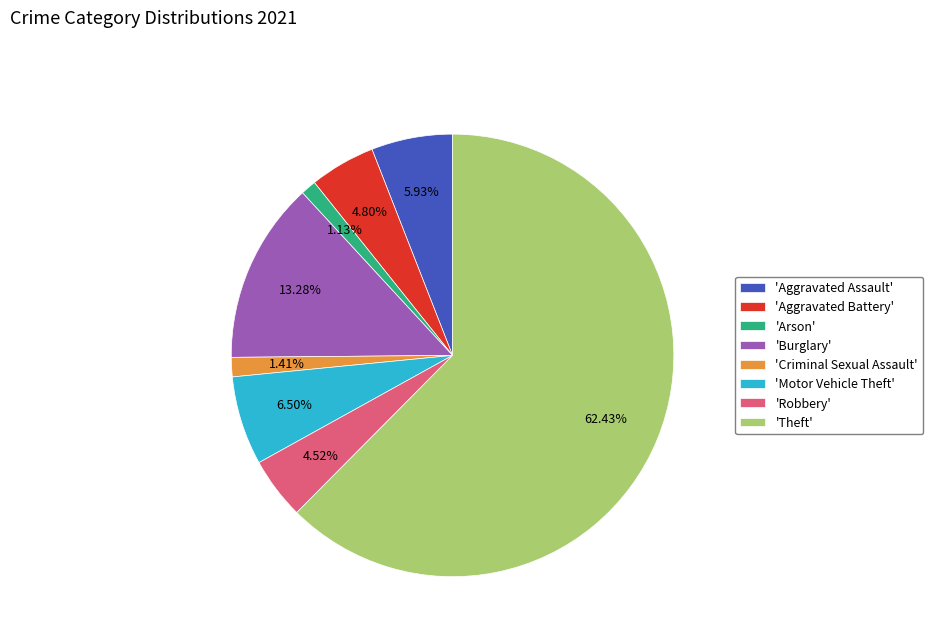

Which category has the biggest portion of the pie?

'Theft'